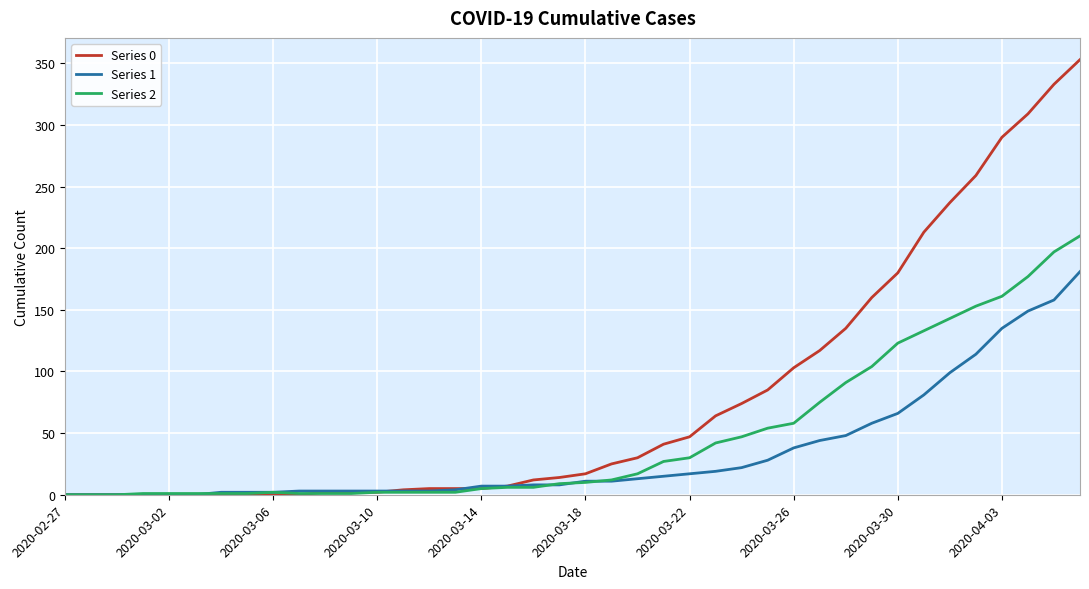

Which series has the largest total across all categories?

Series 0